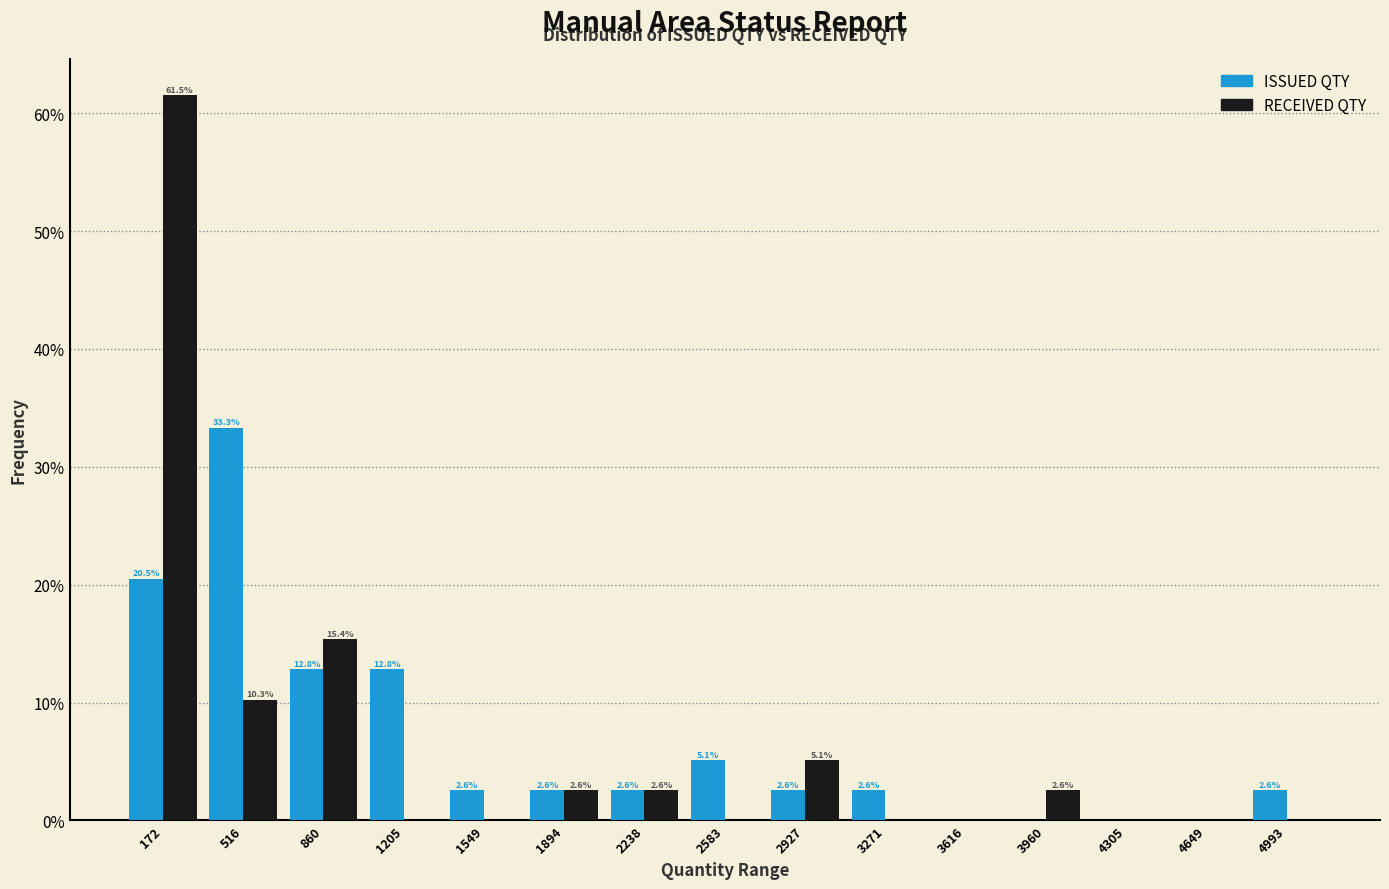

In the ISSUED QTY series, which range on the x-axis has the tallest bar?

350 to 700